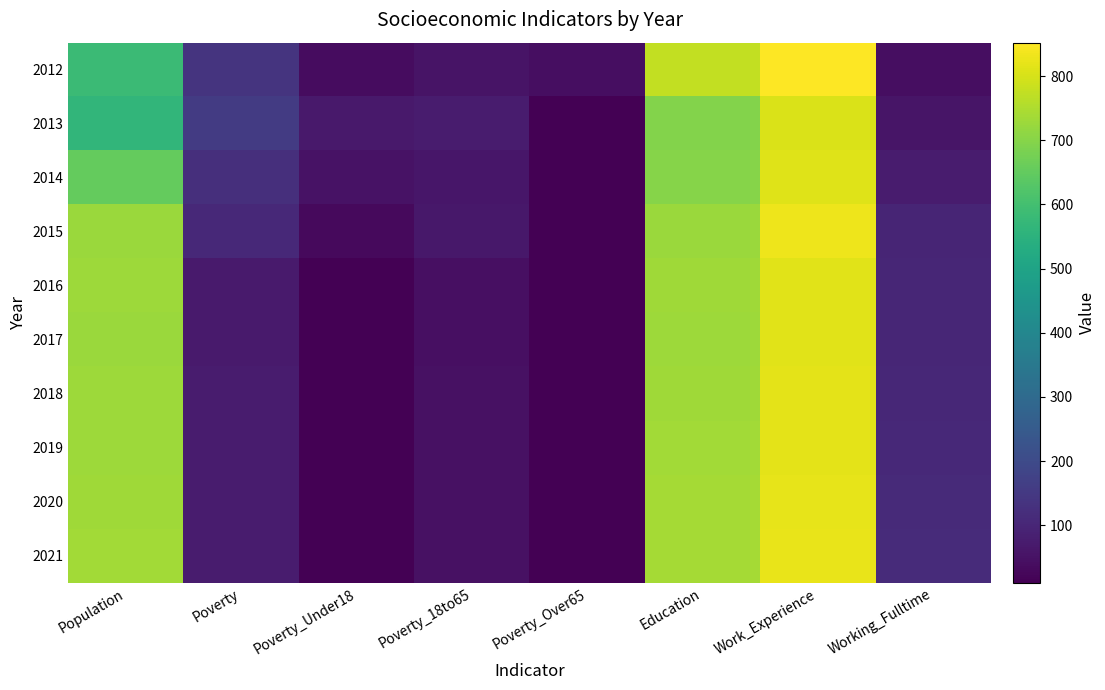

Reading left to right, what are all the values shown in this chart?

2012: Population=584	Poverty=136	Poverty_Under18=37	Poverty_18to65=56	Poverty_Over65=42	Education=775	Work_Experience=852	Working_Fulltime=41
2013: Population=563	Poverty=156	Poverty_Under18=69	Poverty_18to65=74	Poverty_Over65=12	Education=696	Work_Experience=804	Working_Fulltime=58
2014: Population=654	Poverty=123	Poverty_Under18=50	Poverty_18to65=62	Poverty_Over65=10	Education=700	Work_Experience=811	Working_Fulltime=73
2015: Population=724	Poverty=107	Poverty_Under18=30	Poverty_18to65=63	Poverty_Over65=13	Education=726	Work_Experience=831	Working_Fulltime=98
2016: Population=728	Poverty=71	Poverty_Under18=12	Poverty_18to65=46	Poverty_Over65=12	Education=732	Work_Experience=815	Working_Fulltime=100
2017: Population=726	Poverty=72	Poverty_Under18=12	Poverty_18to65=46	Poverty_Over65=12	Education=730	Work_Experience=815	Working_Fulltime=101
2018: Population=729	Poverty=73	Poverty_Under18=12	Poverty_18to65=47	Poverty_Over65=12	Education=733	Work_Experience=817	Working_Fulltime=104
2019: Population=730	Poverty=73	Poverty_Under18=12	Poverty_18to65=48	Poverty_Over65=12	Education=735	Work_Experience=819	Working_Fulltime=107
2020: Population=733	Poverty=74	Poverty_Under18=12	Poverty_18to65=49	Poverty_Over65=13	Education=737	Work_Experience=821	Working_Fulltime=110
2021: Population=735	Poverty=75	Poverty_Under18=12	Poverty_18to65=49	Poverty_Over65=13	Education=739	Work_Experience=823	Working_Fulltime=113